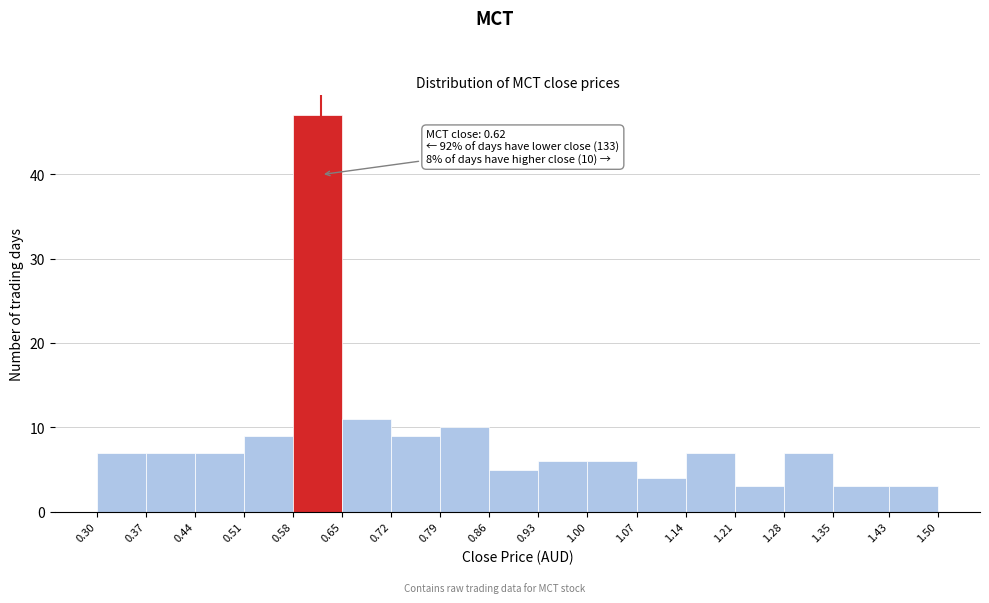

Which range on the x-axis has the tallest bar?

0.58 to 0.65